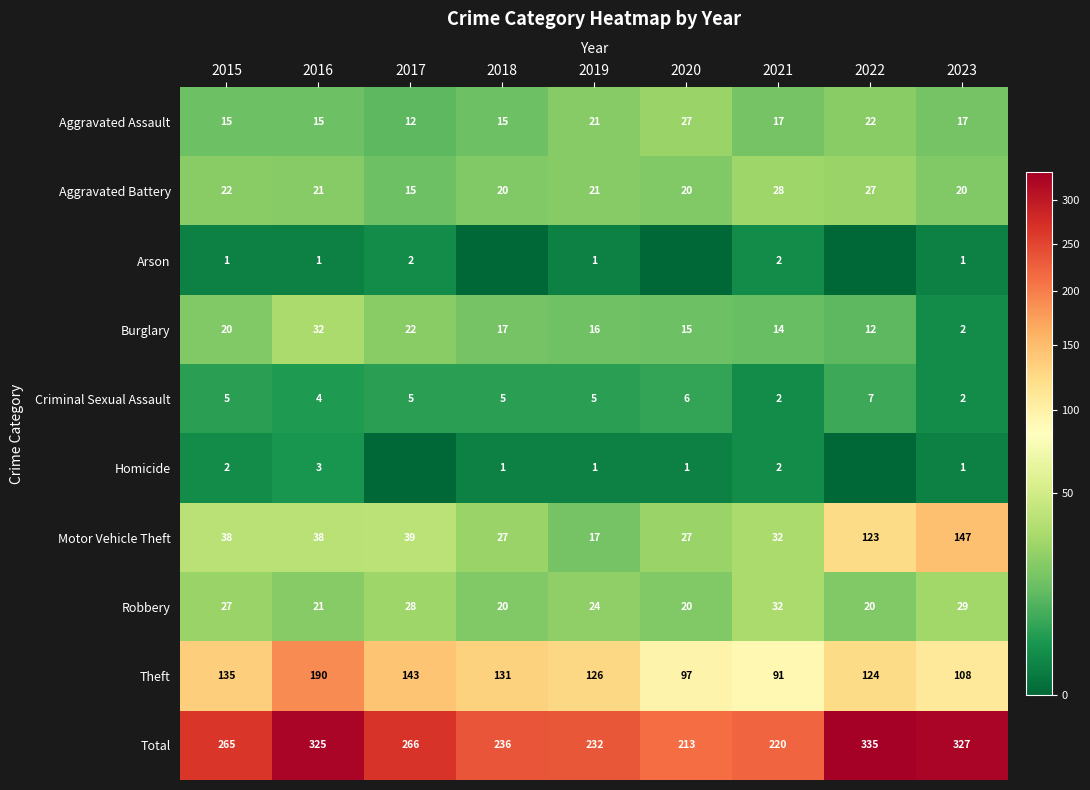

How many data points does each series have?

9